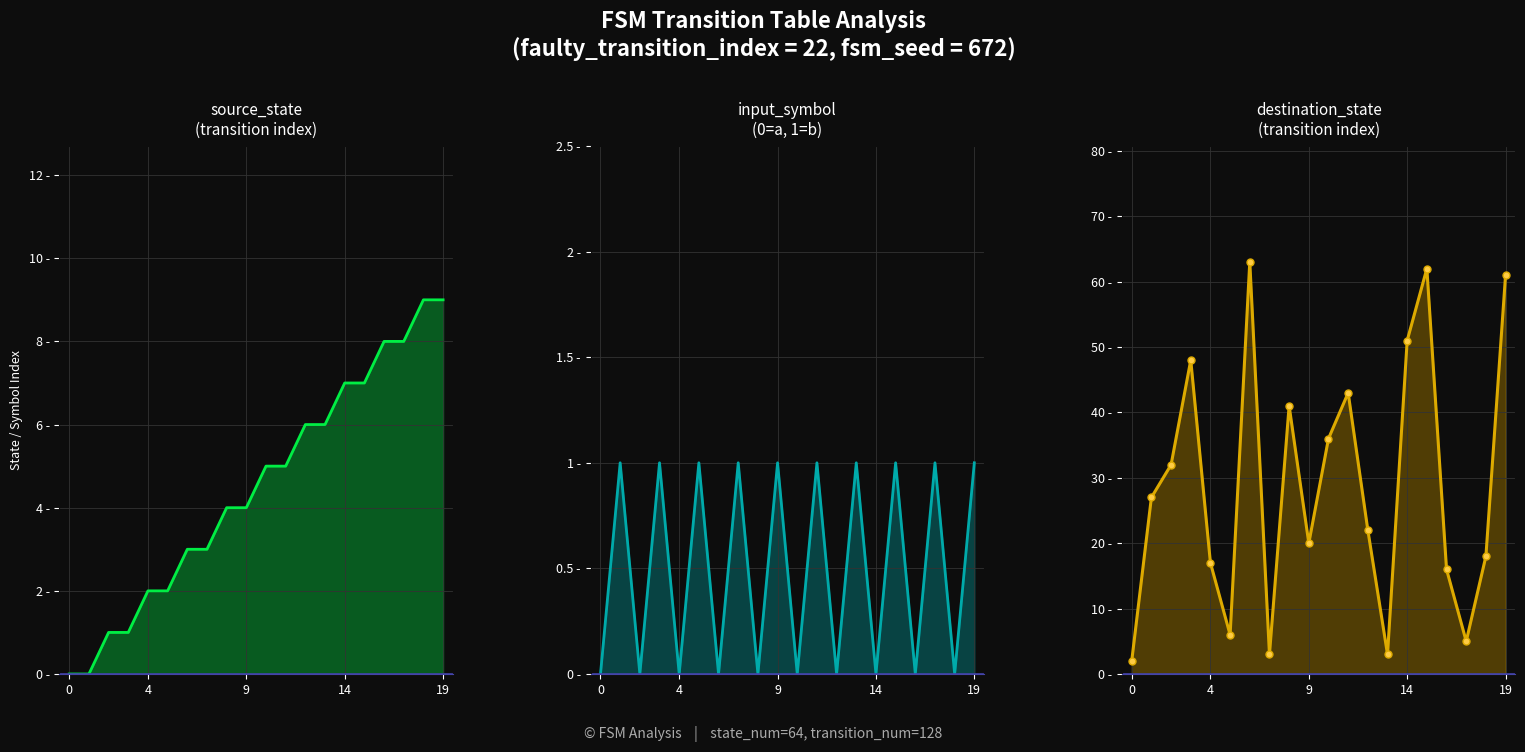

How many input_symbol values are between 0 and 1?

20